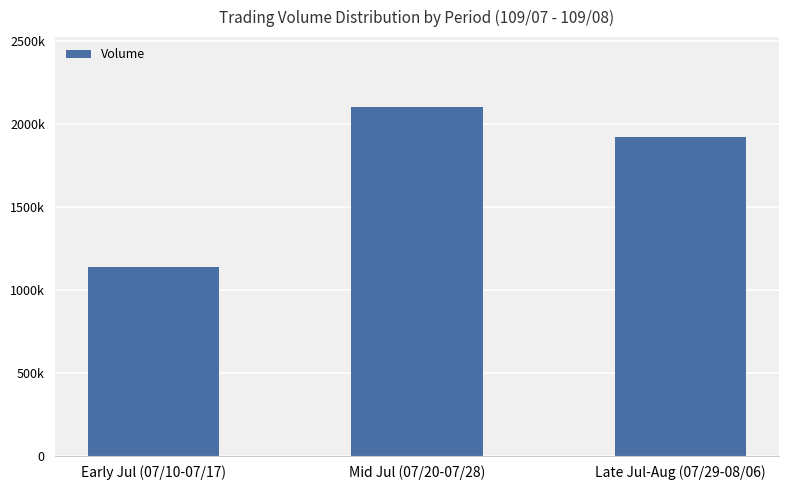

List the labels in order of value, largest first.

Mid Jul (07/20-07/28), Late Jul-Aug (07/29-08/06), Early Jul (07/10-07/17)